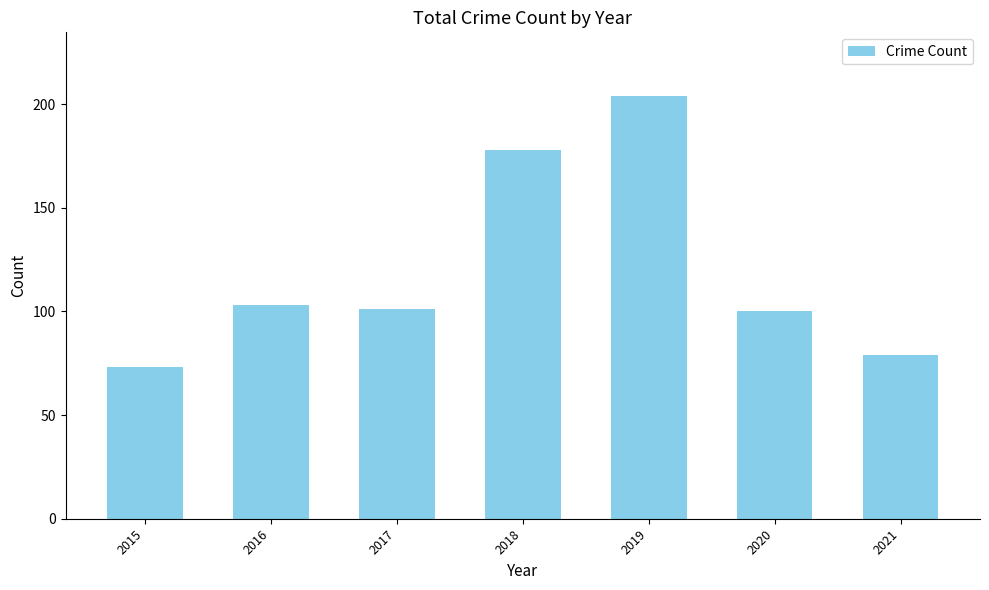

What is the maximum value shown in the chart?

204